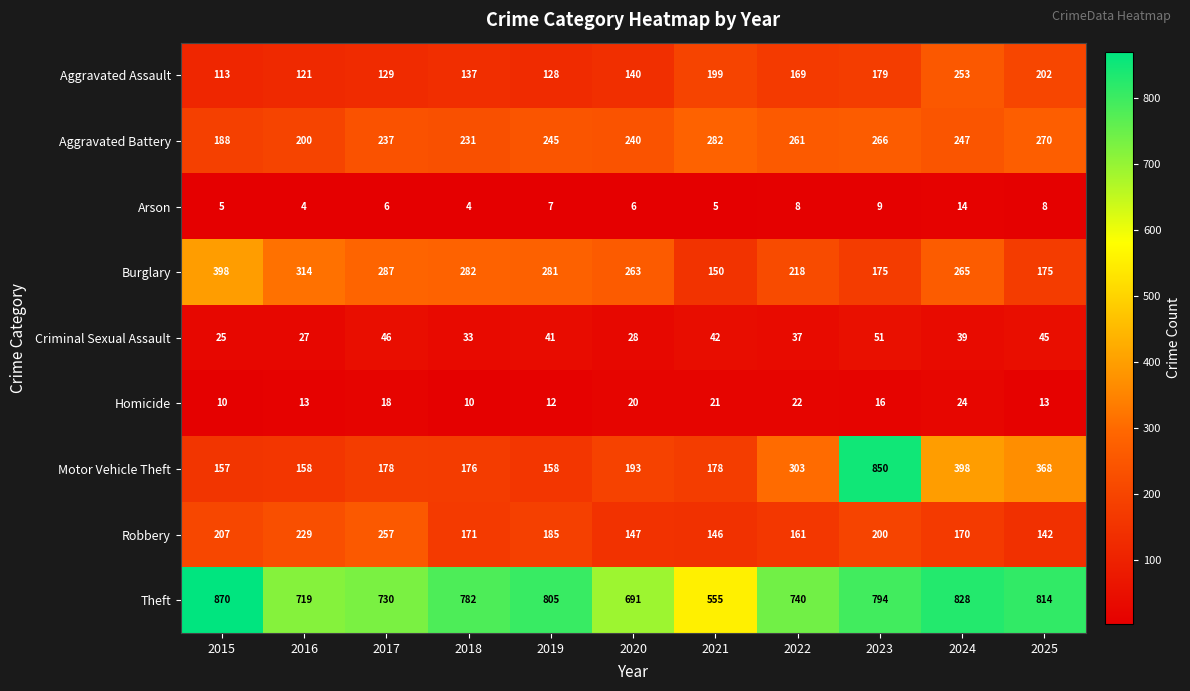

At which category does the chart reach its peak across all series?

2015